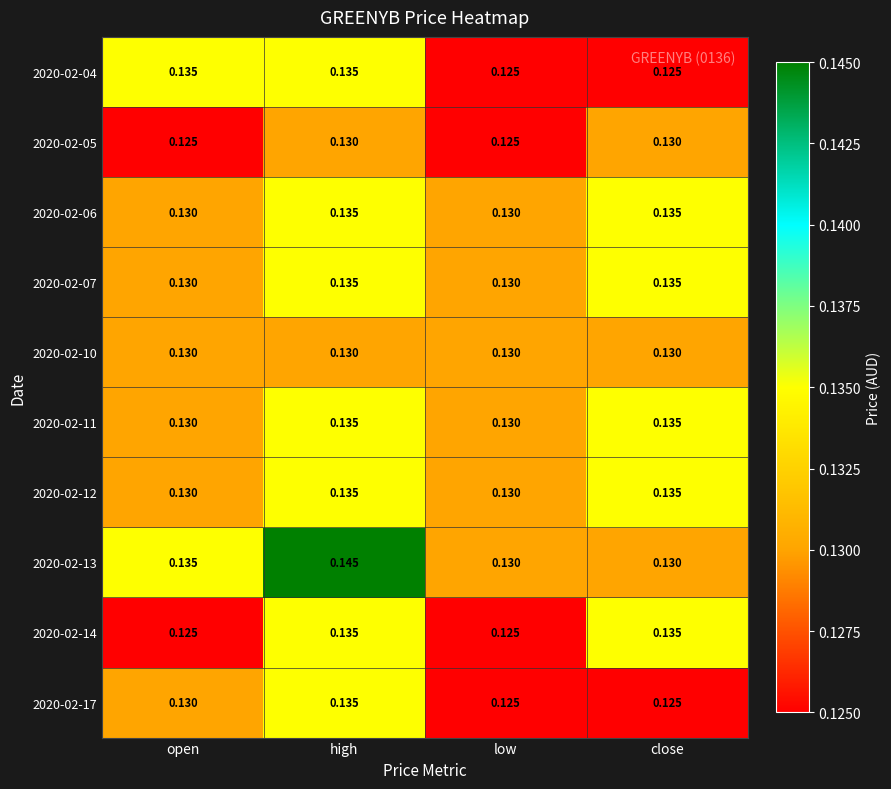

Which category has the highest value across all series?

high